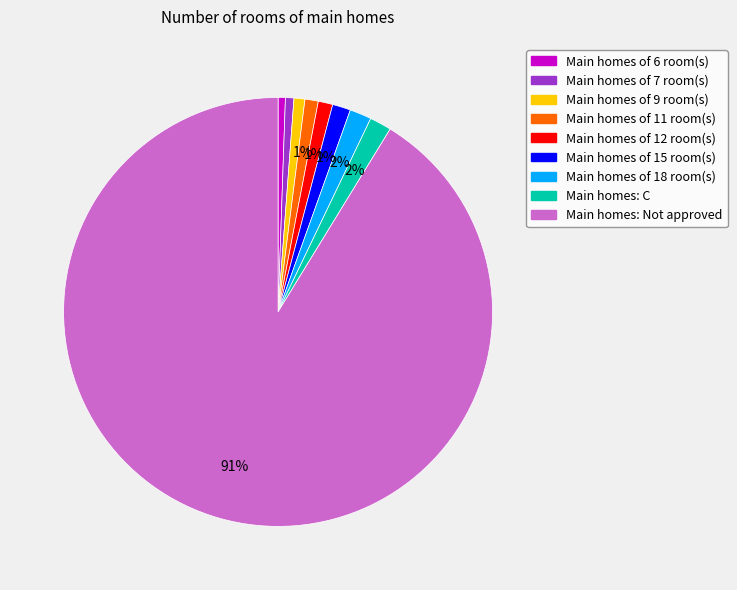

Is there any slice that represents more than half of the pie?

Yes